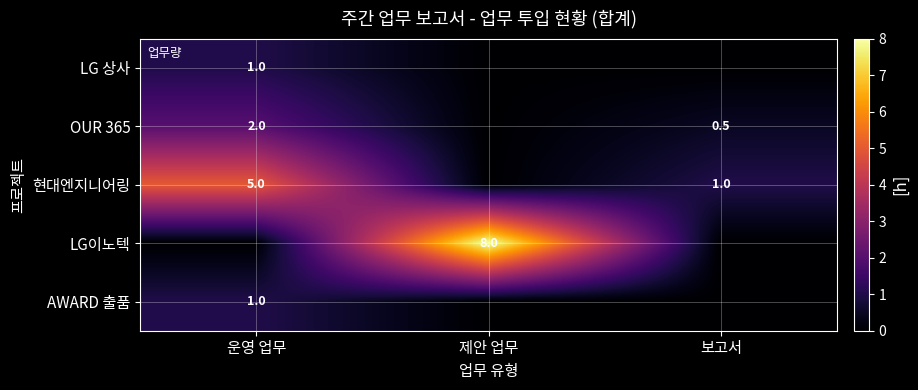

True or false: OUR 365 has a value of 2.0 at 운영 업무.

True